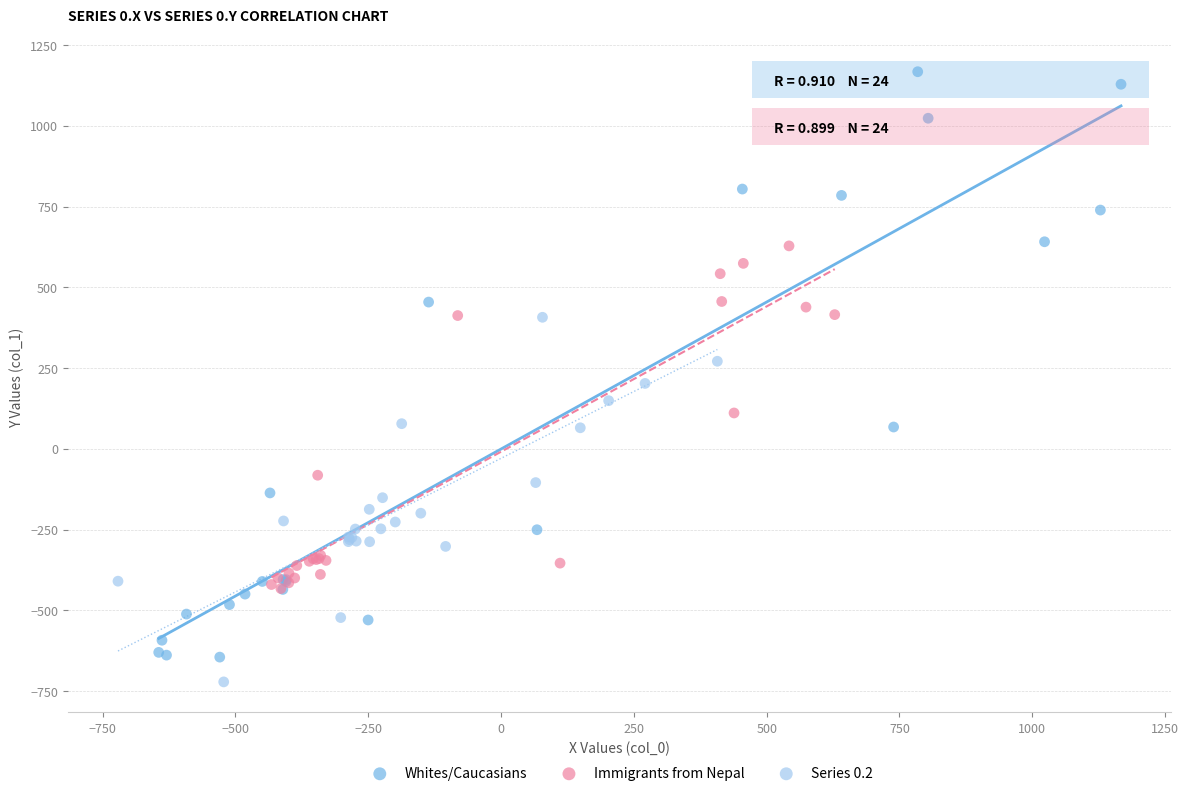

Which series has the largest Y range (max minus min)?

Whites/Caucasians